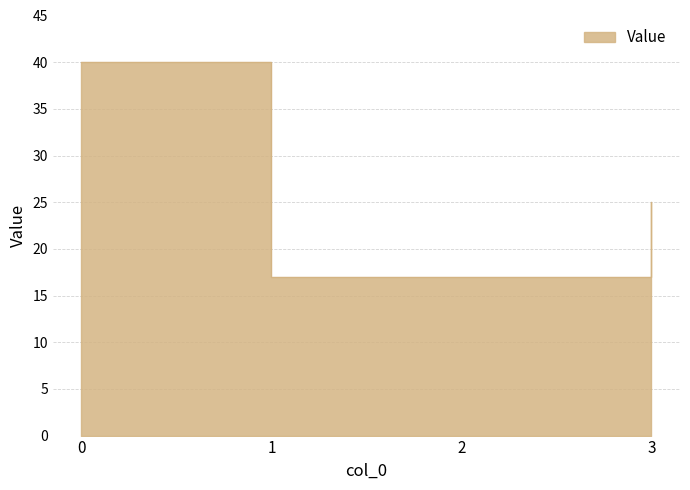

List the labels in order of value, largest first.

0, 3, 1, 2